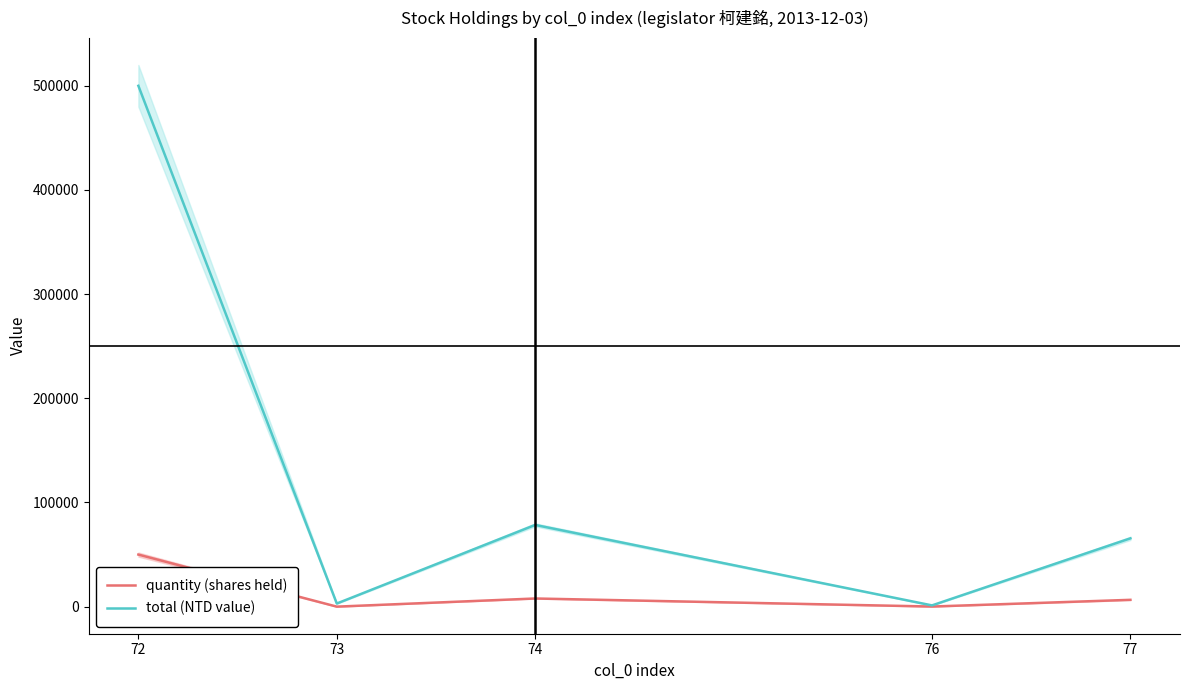

What is the spread (max minus min) of values at 76?

1098